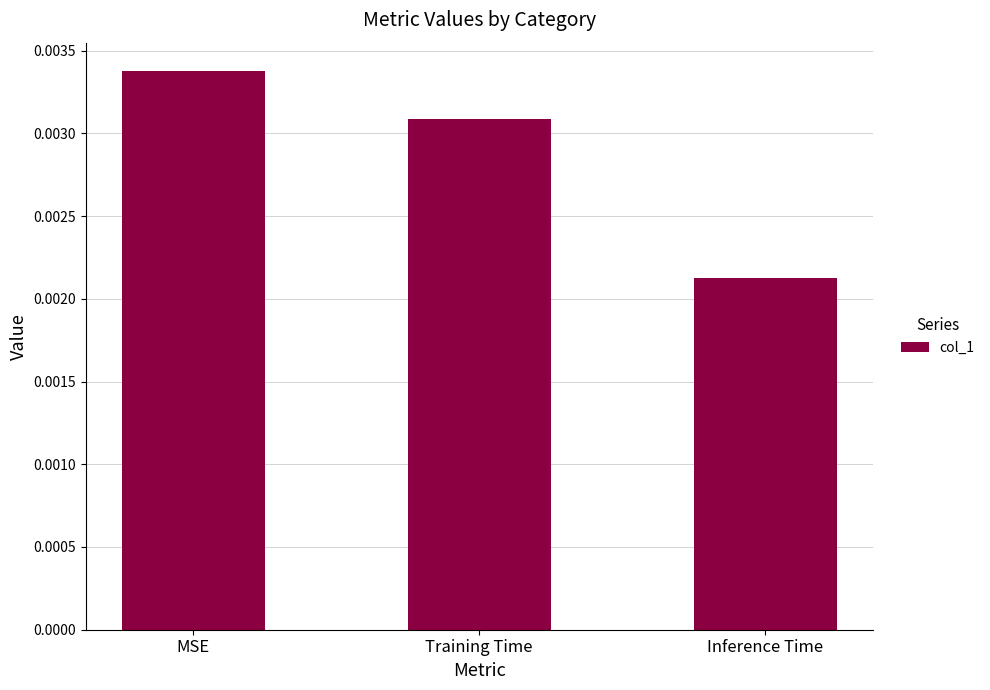

Which has a higher value, MSE or Training Time?

MSE